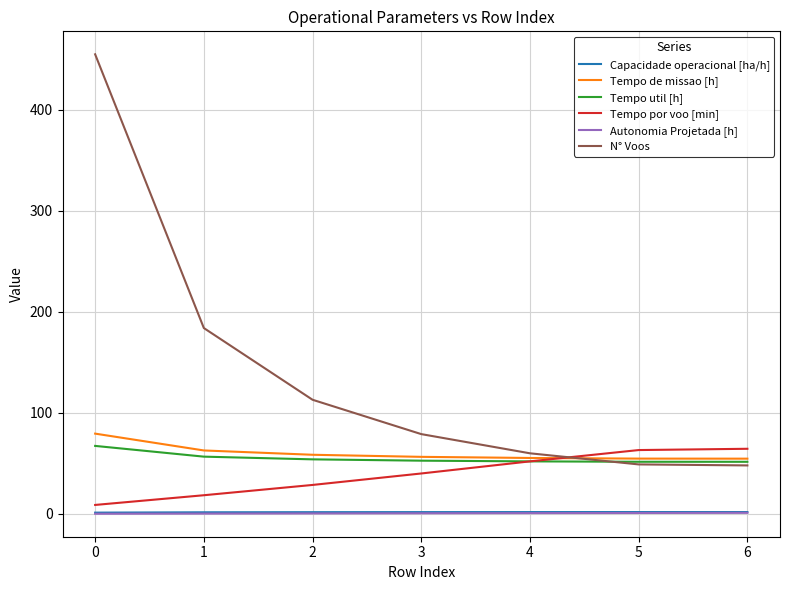

At how many categories does at least one series exceed 203?

1